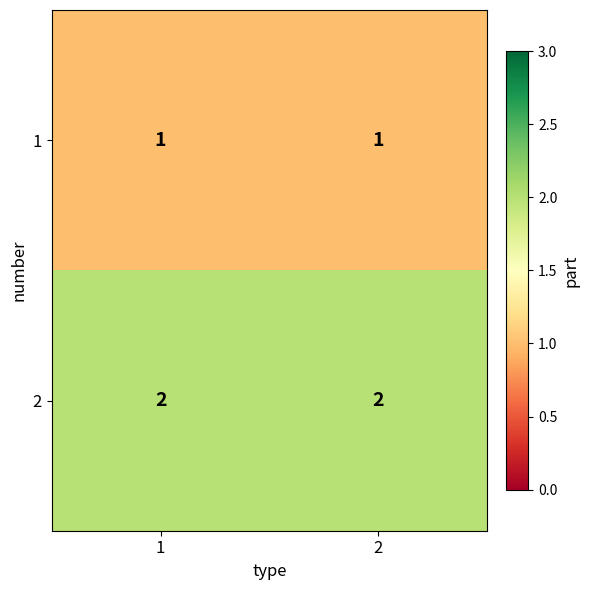

Is the value of 2 at 2 greater than the value of 1 at 2?

Yes